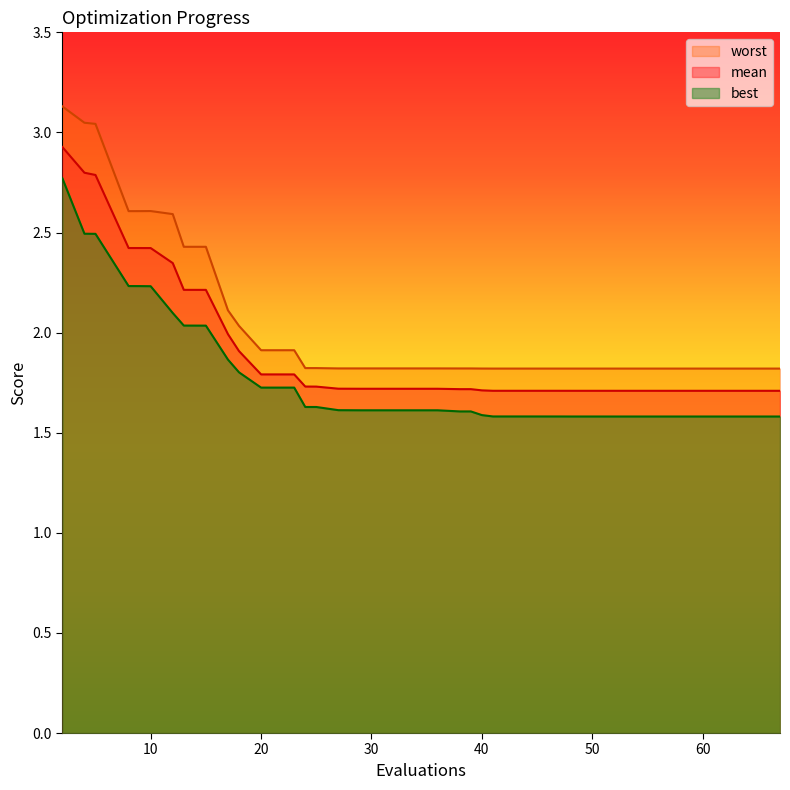

The value of worst at 10 is 0.8. True or false?

False